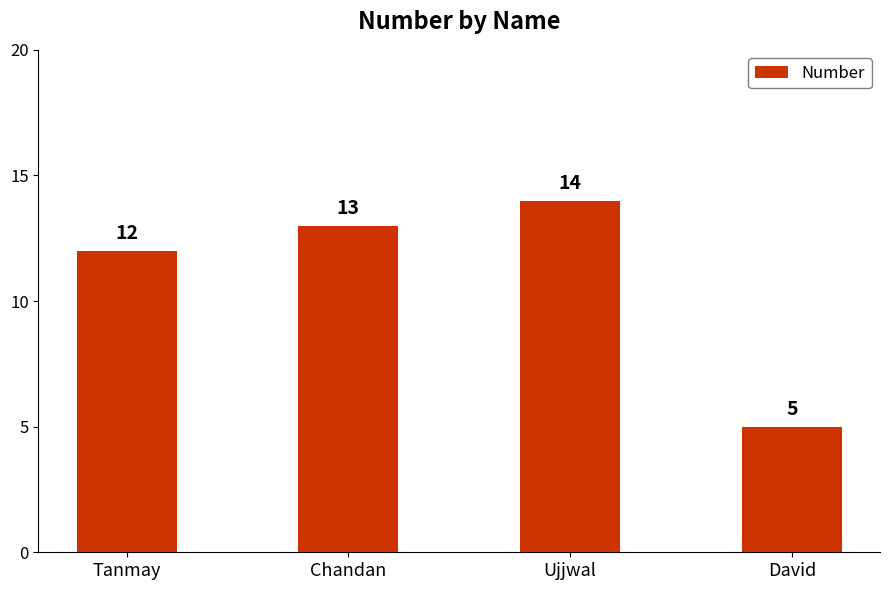

What is the label of the 3rd bar from the left?

Ujjwal